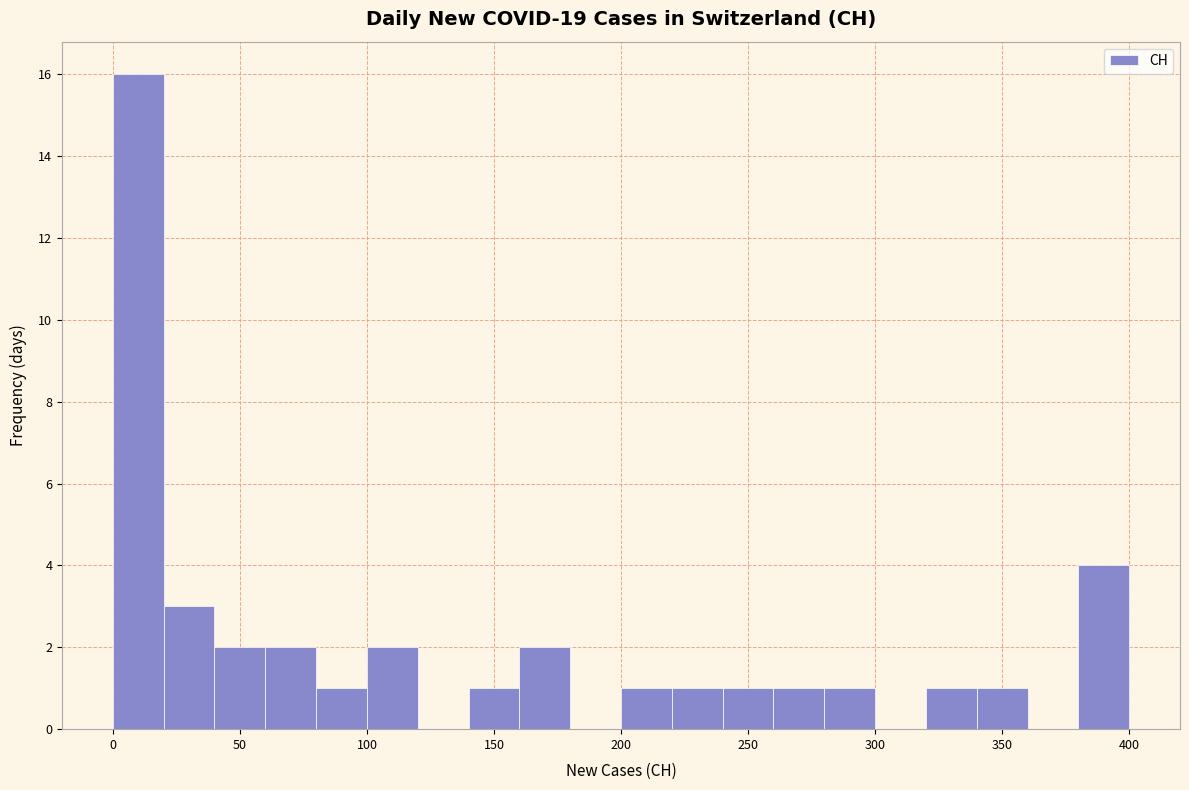

How tall is the bar that spans 320 to 340 on the x-axis? The values are not printed on the chart, so give them approximately, as read against the axis.

1